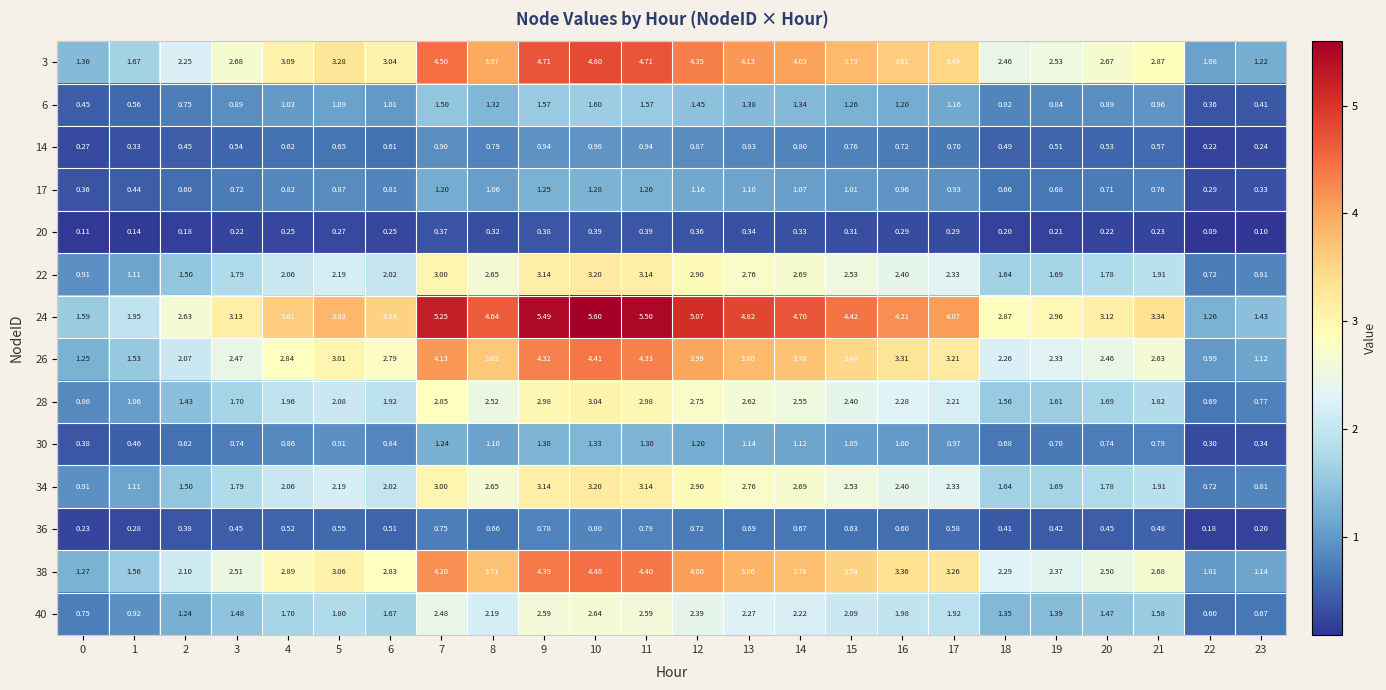

Is the value of 40 at 17 greater than the value of 17 at 11?

Yes